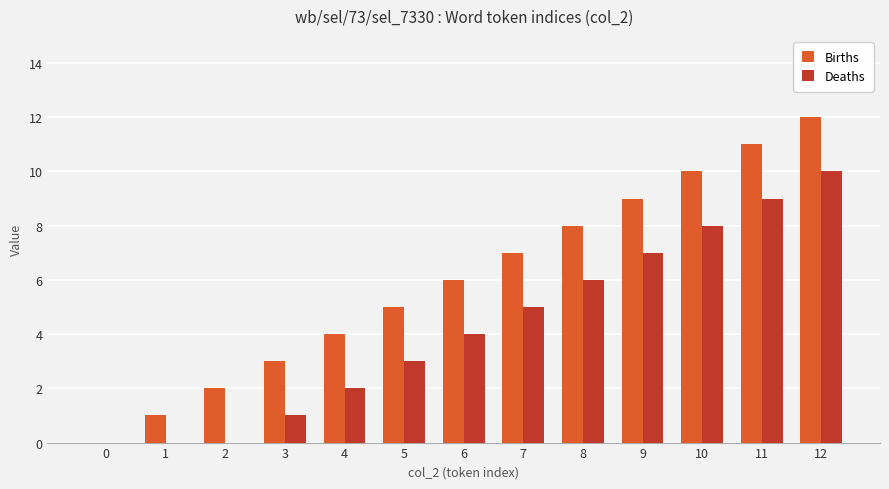

What is the total value across all series at 1?

1